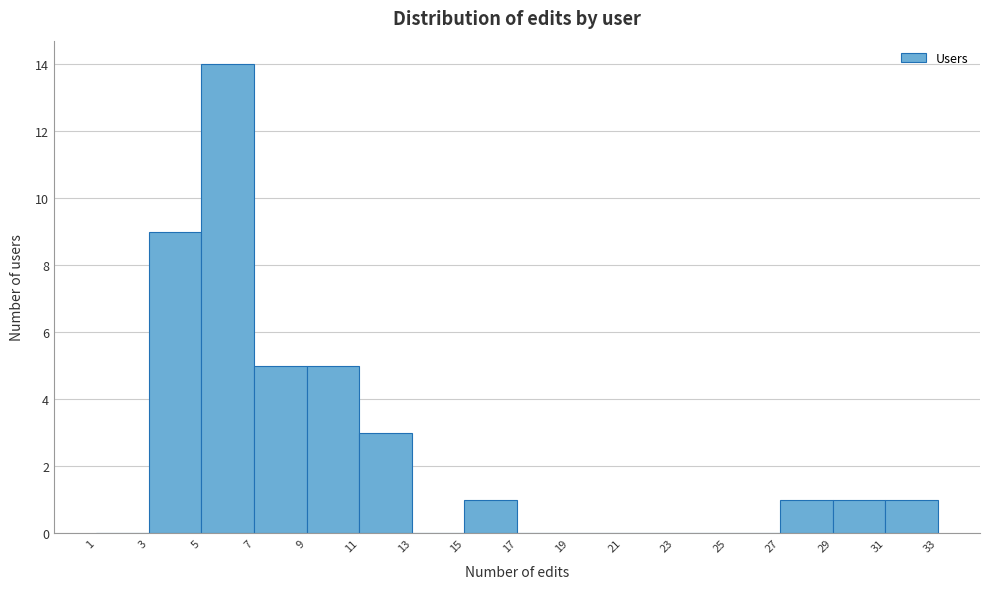

How tall is the bar that spans 27 to 29 on the x-axis? The values are not printed on the chart, so give them approximately, as read against the axis.

1